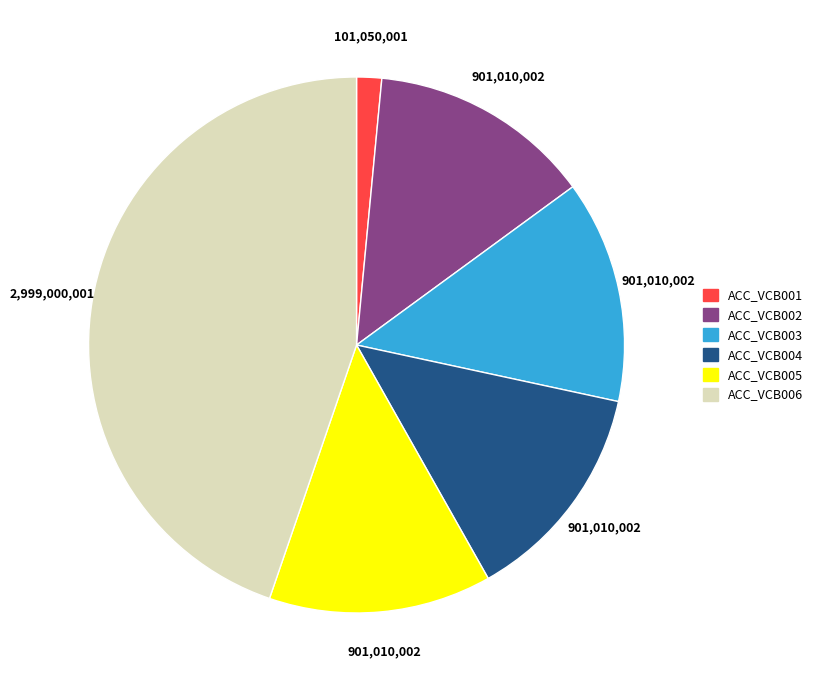

How many segments does this pie chart have?

6